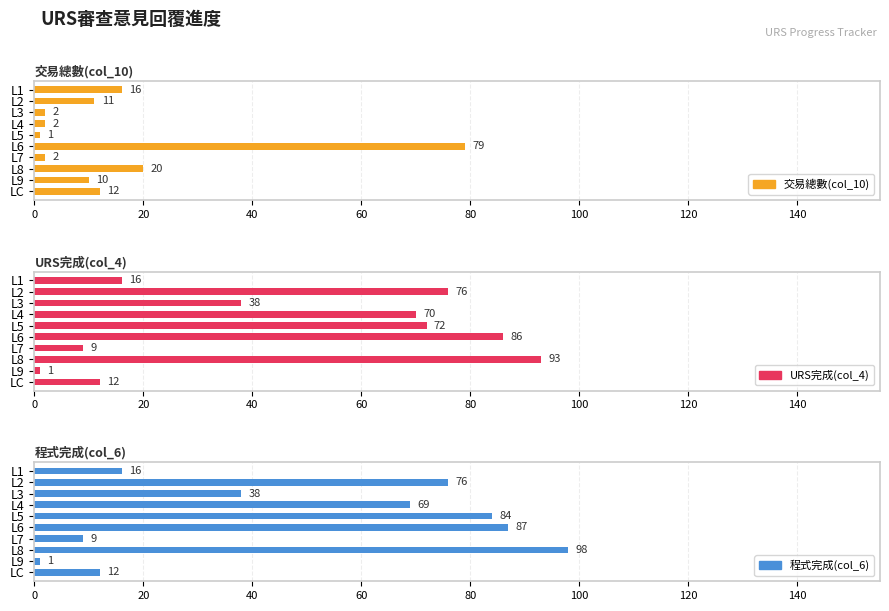

What is the total value across all series at L2?

163